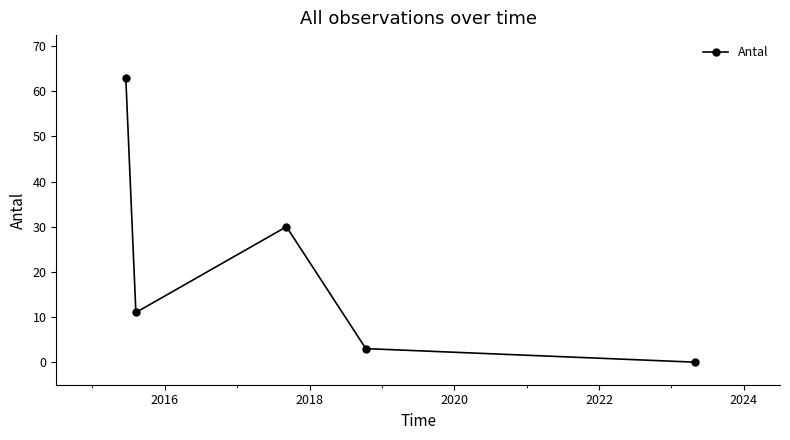

Reading left to right, extract all data points from this chart.

63	11	30	3	0